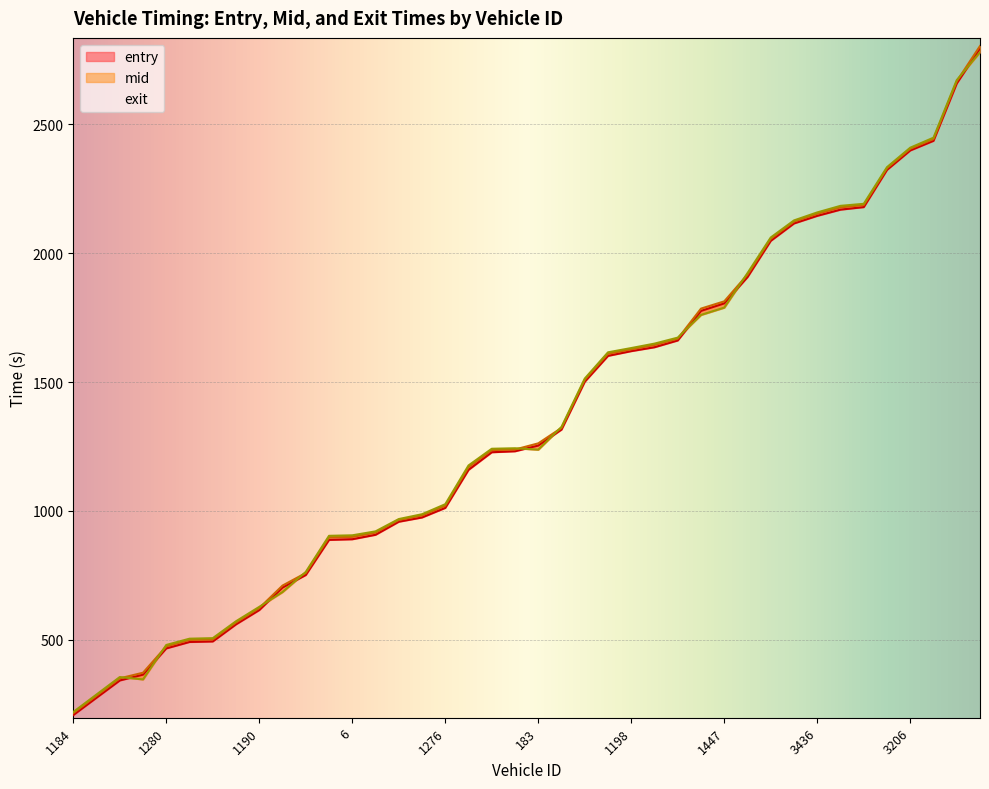

What is the difference between the highest and lowest values at 1276?

14.3